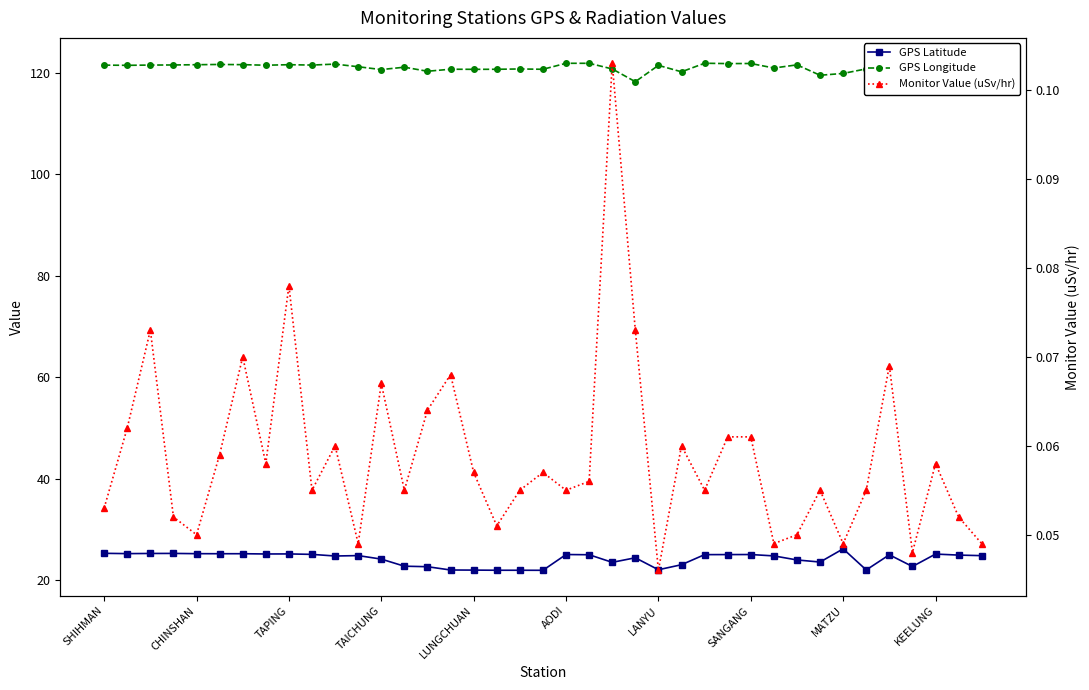

Is this an area chart (filled region under the line)?

No